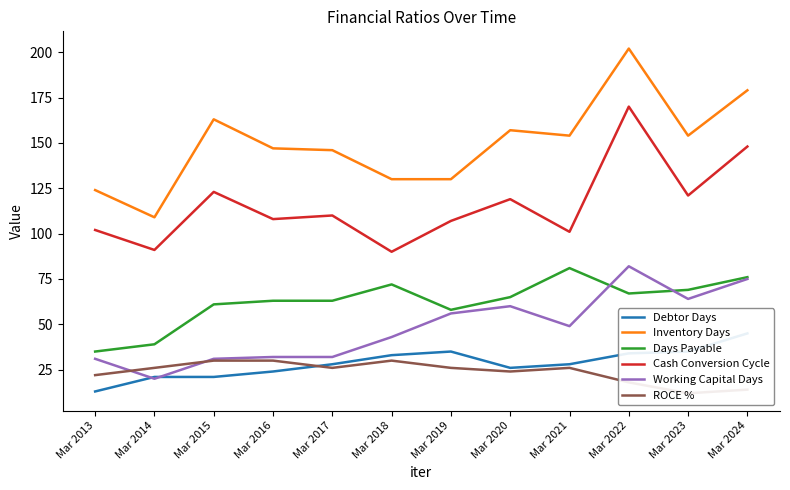

Is it true that Cash Conversion Cycle equals 69 at Mar 2024?

False